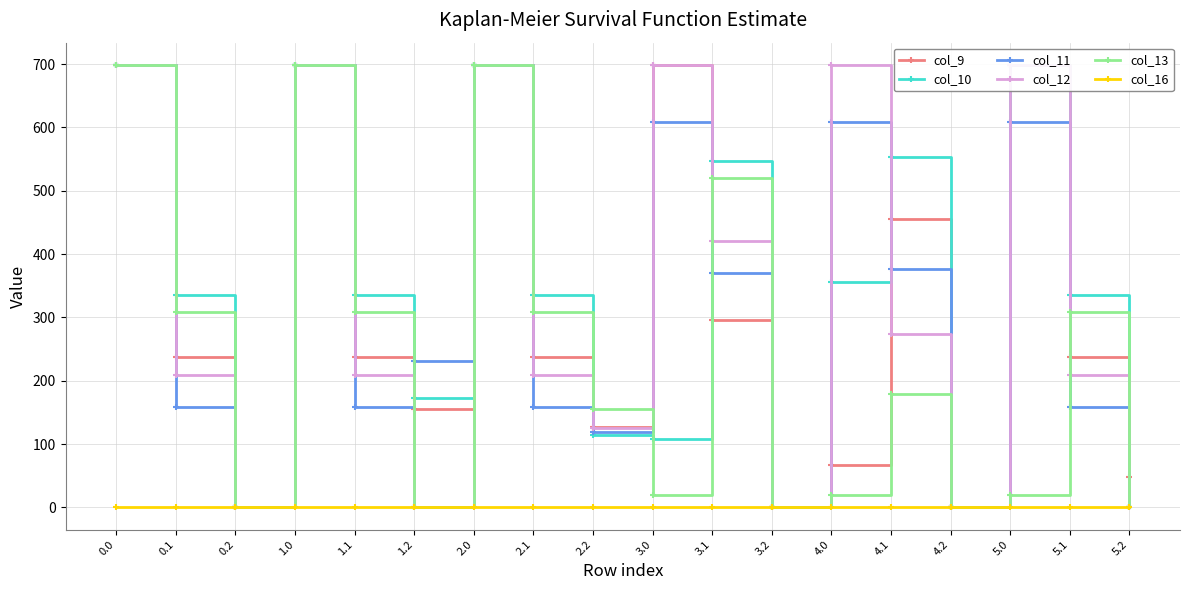

What is the label of the 1st point from the right?

5.2